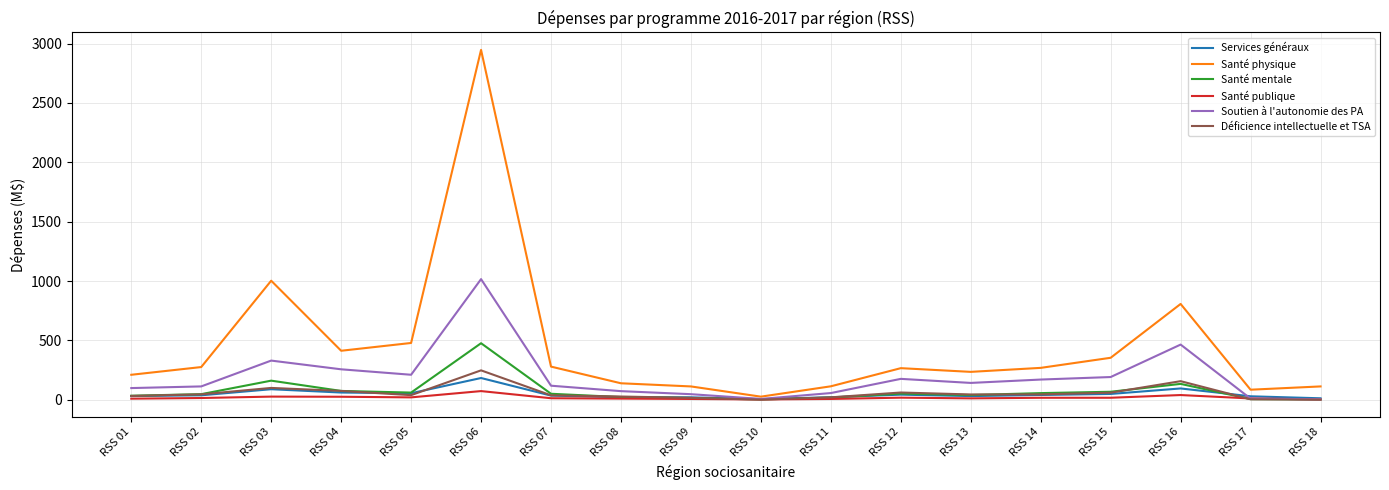

Which series has the largest total across all categories?

Santé physique